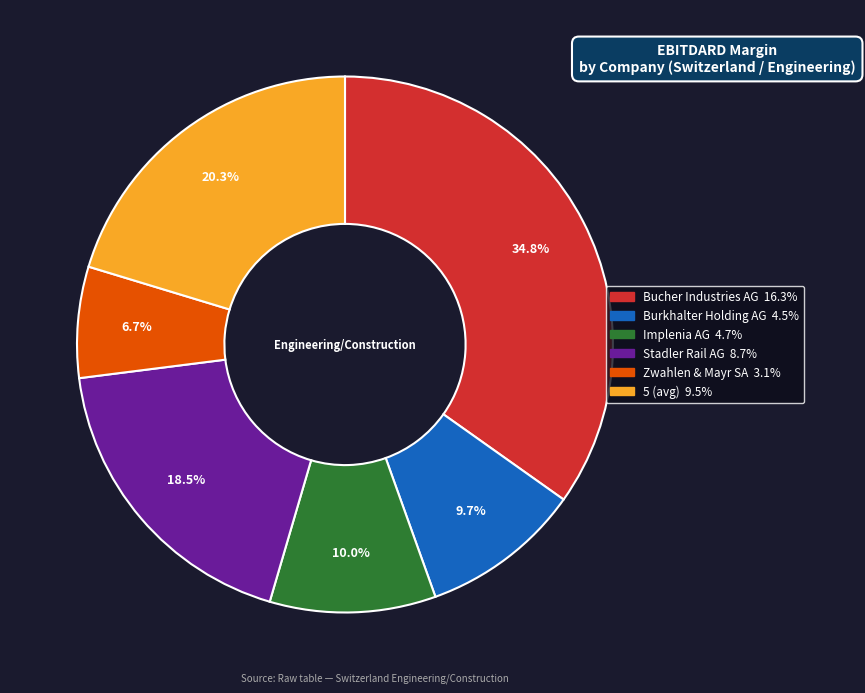

Which slice is the largest?

Bucher Industries AG